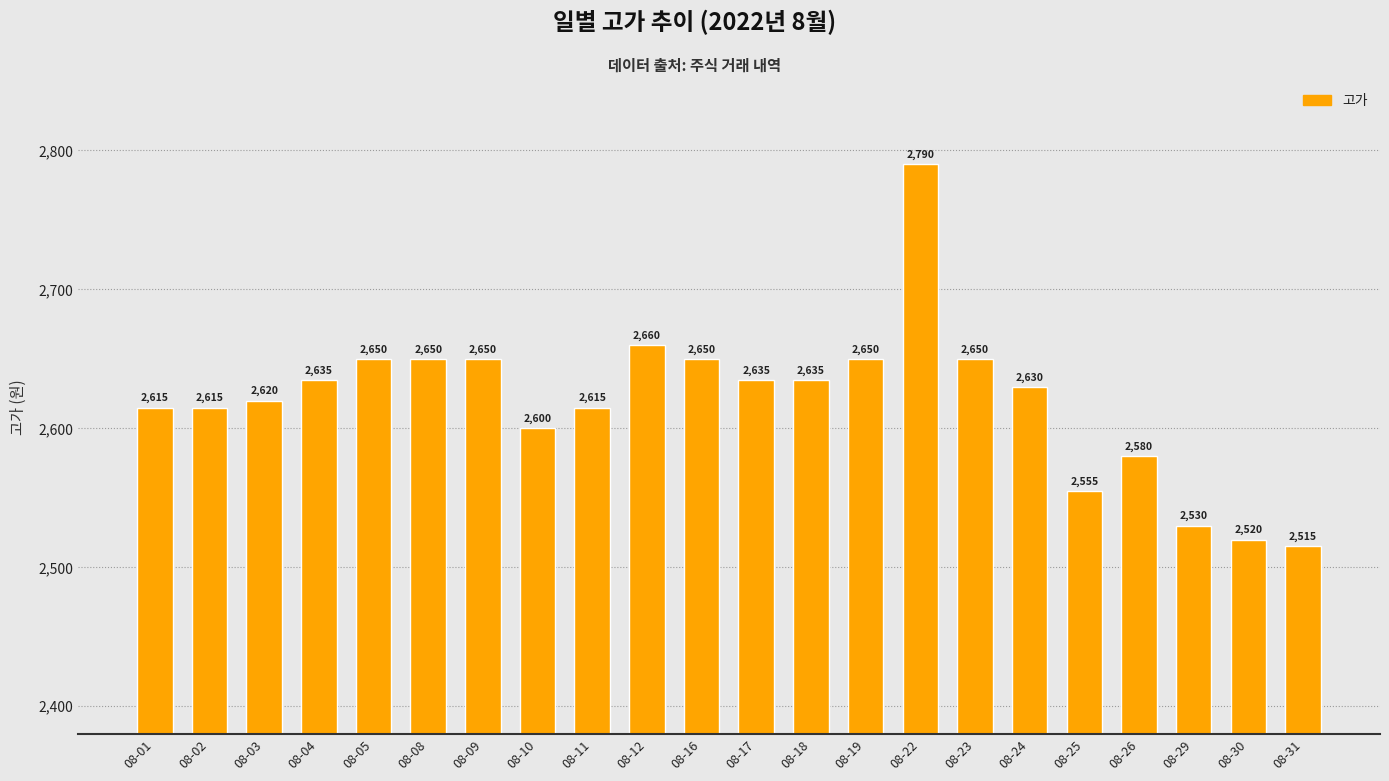

Reading right to left, what are all the values shown in this chart?

08-31=2515	08-30=2520	08-29=2530	08-26=2580	08-25=2555	08-24=2630	08-23=2650	08-22=2790	08-19=2650	08-18=2635	08-17=2635	08-16=2650	08-12=2660	08-11=2615	08-10=2600	08-09=2650	08-08=2650	08-05=2650	08-04=2635	08-03=2620	08-02=2615	08-01=2615